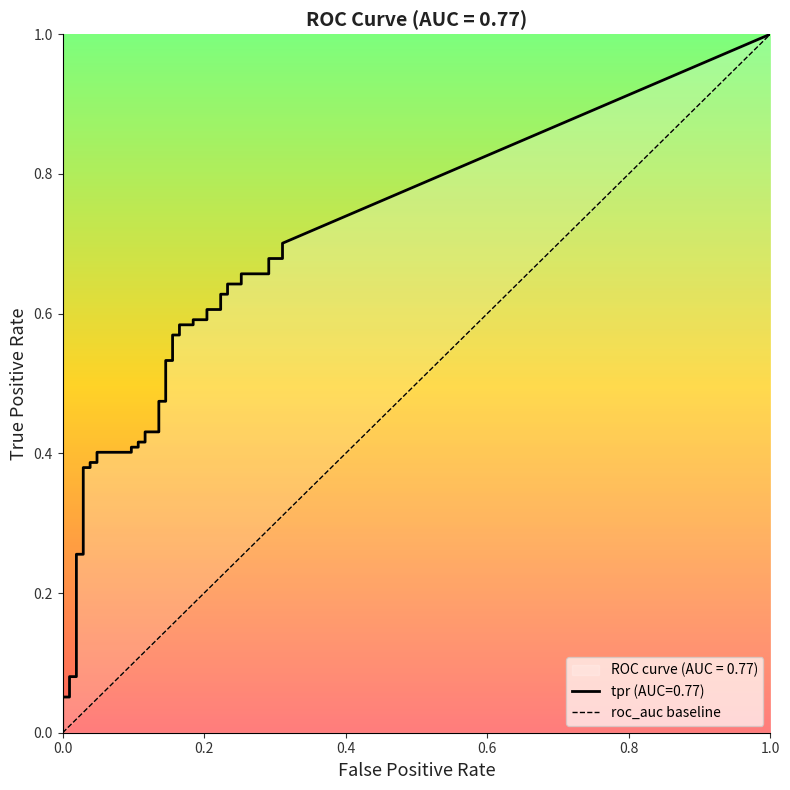

The tpr series shows 0.2 at 13. True or false?

False